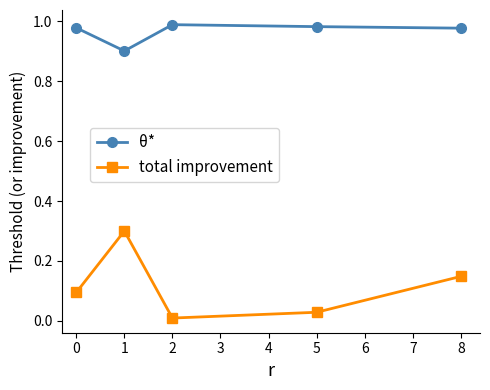

The value of θ* at 0 is 0.2. True or false?

False